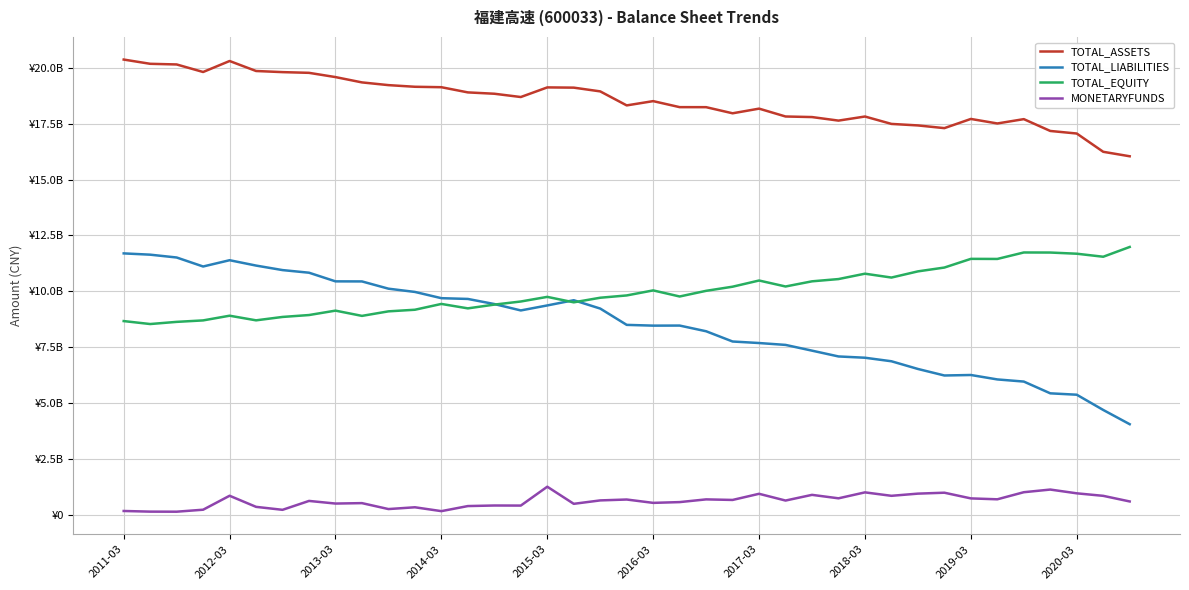

Is this an area chart (filled region under the line)?

No